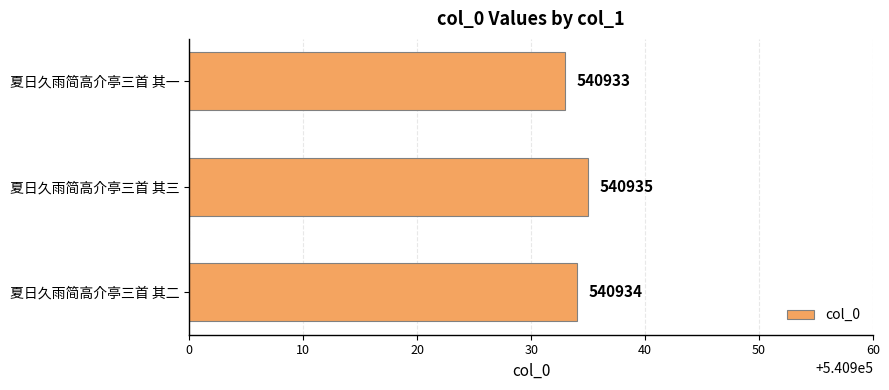

What is the minimum value shown in the chart?

540933